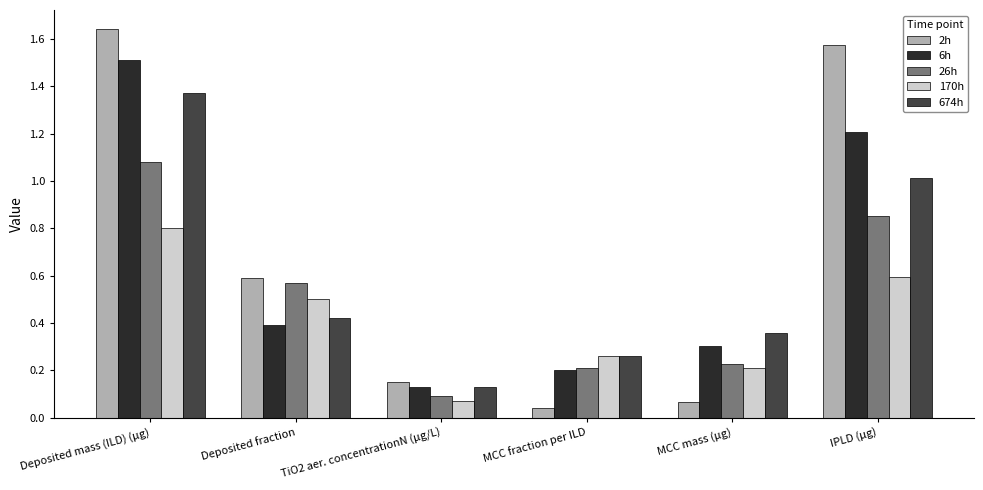

Are the bars horizontal?

No